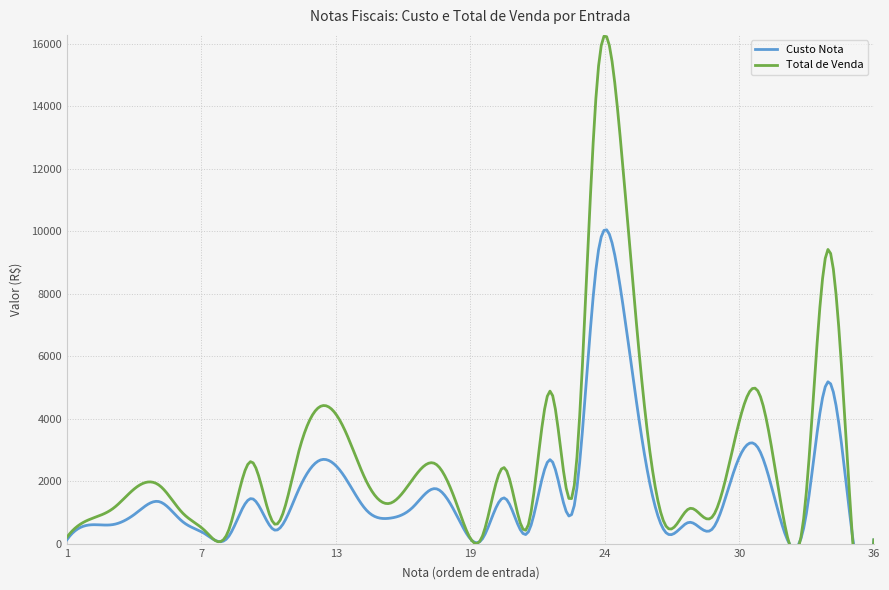

True or false: Custo Nota and Total de Venda cross at least once.

False